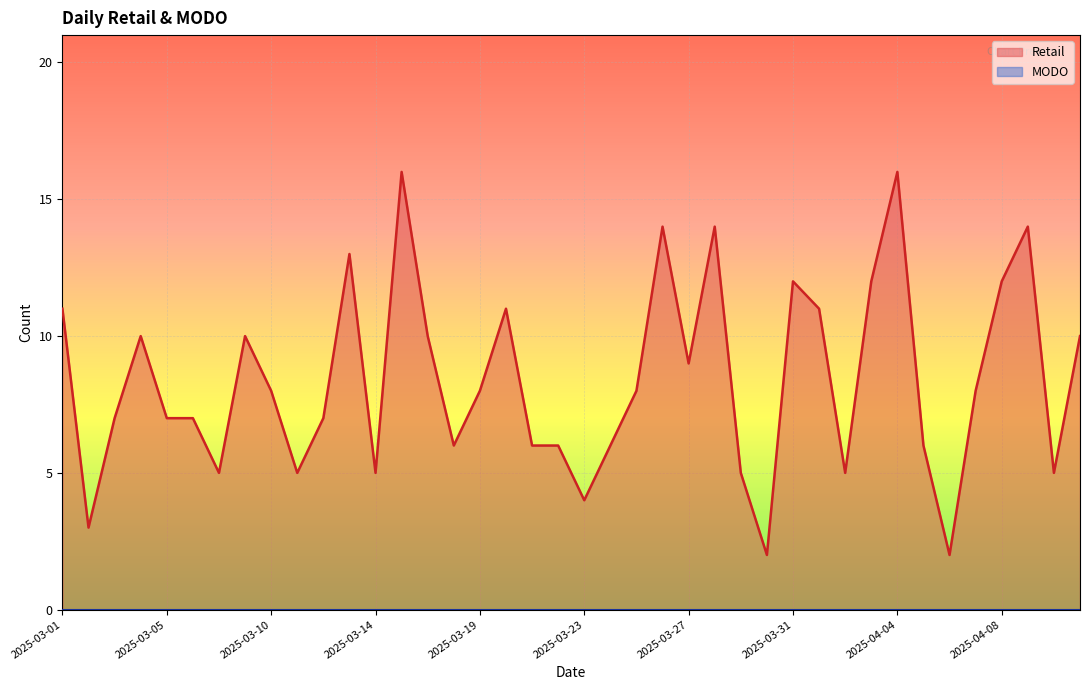

How many lines are shown in the chart?

2